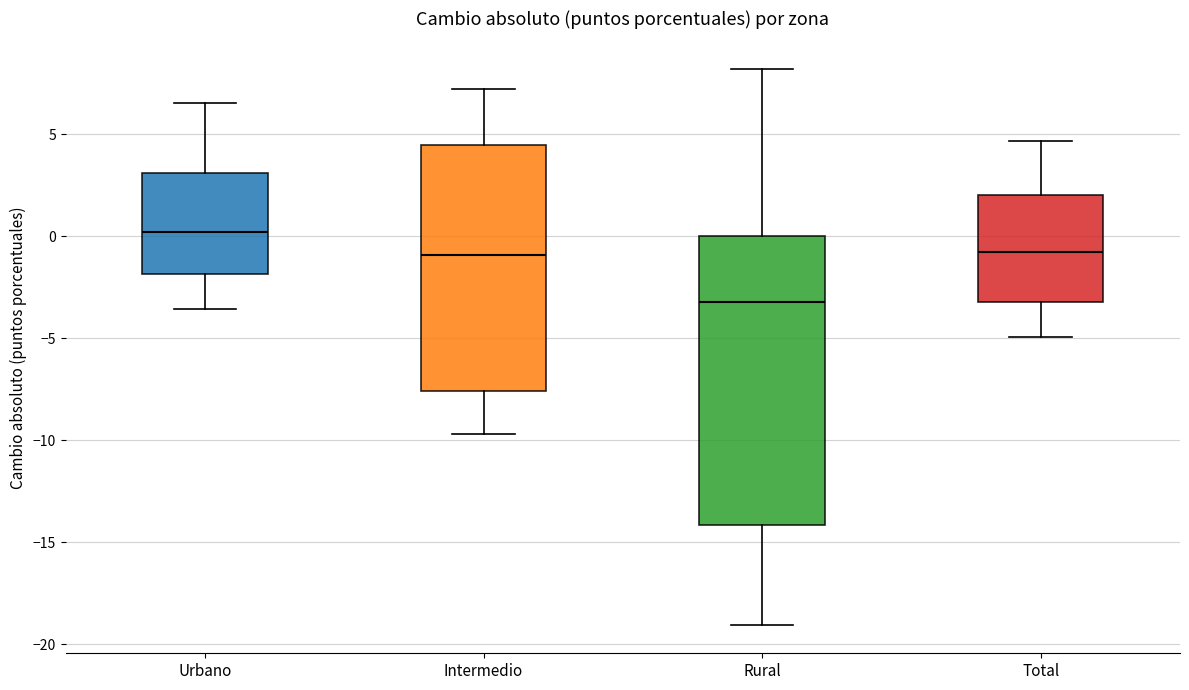

Where is the lower edge of the box for Urbano on the y-axis? The values are not printed on the chart, so give them approximately, as read against the axis.

-2.0